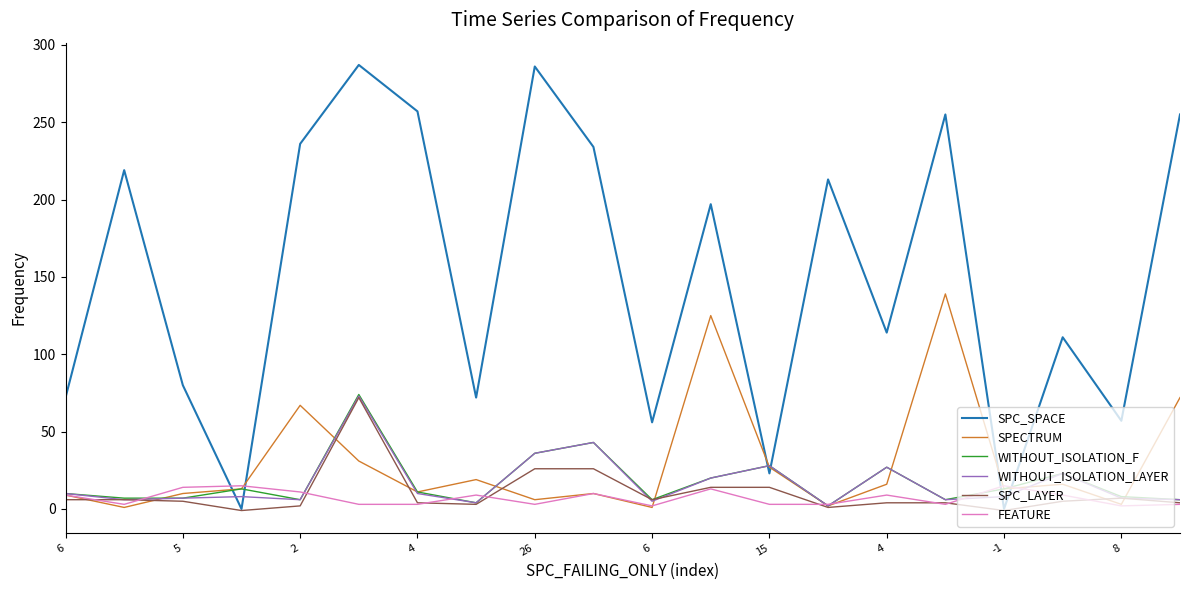

Which series has the largest total across all categories?

SPC_SPACE